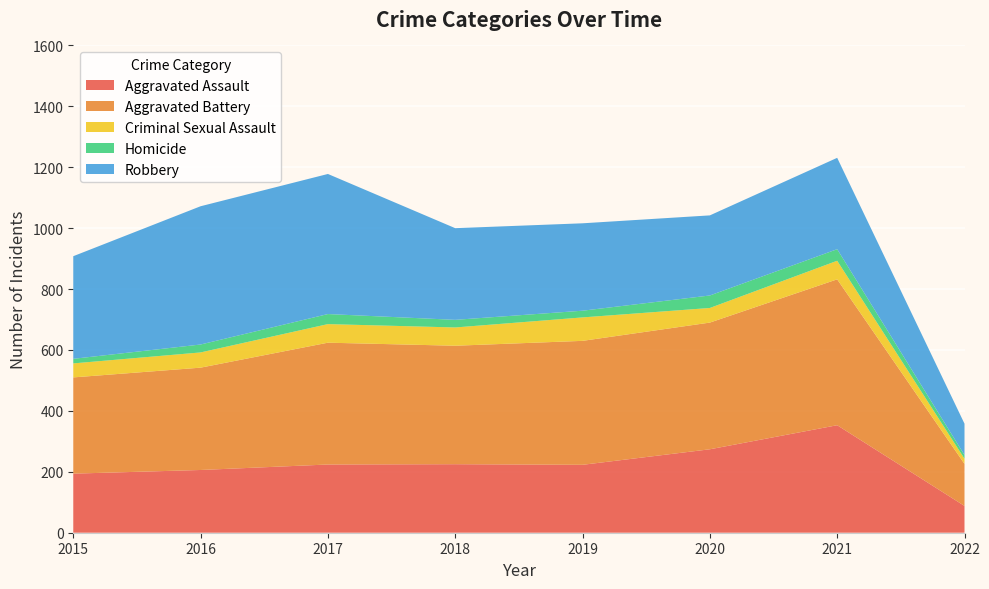

Reading left to right, list all the values displayed in this chart.

Aggravated Assault: 2015=194	2016=206	2017=224	2018=225	2019=223	2020=274	2021=353	2022=88
Aggravated Battery: 2015=316	2016=336	2017=400	2018=389	2019=407	2020=416	2021=479	2022=138
Criminal Sexual Assault: 2015=46	2016=50	2017=61	2018=60	2019=77	2020=48	2021=61	2022=17
Homicide: 2015=15	2016=26	2017=33	2018=25	2019=22	2020=41	2021=38	2022=12
Robbery: 2015=337	2016=454	2017=460	2018=301	2019=287	2020=263	2021=300	2022=103